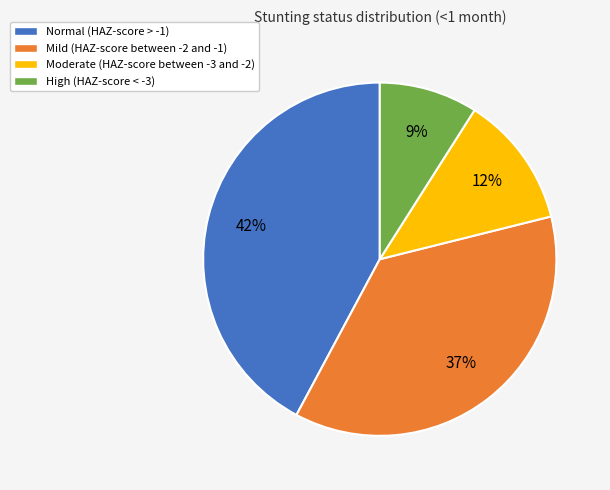

To the nearest percent, what is the combined percentage of High (HAZ-score < -3) and Mild (HAZ-score between -2 and -1)?

46%